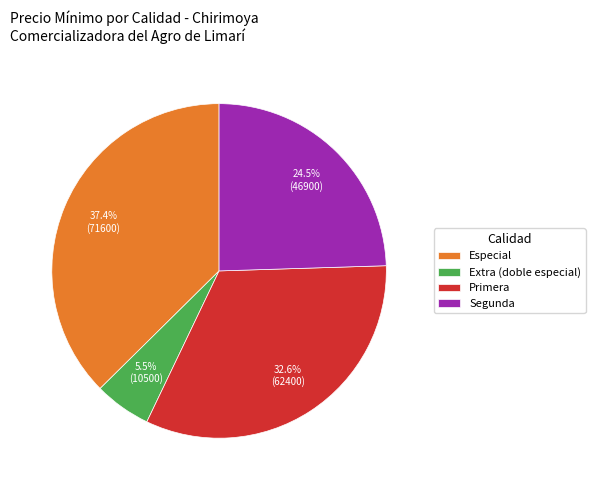

Which slice is the largest?

Especial